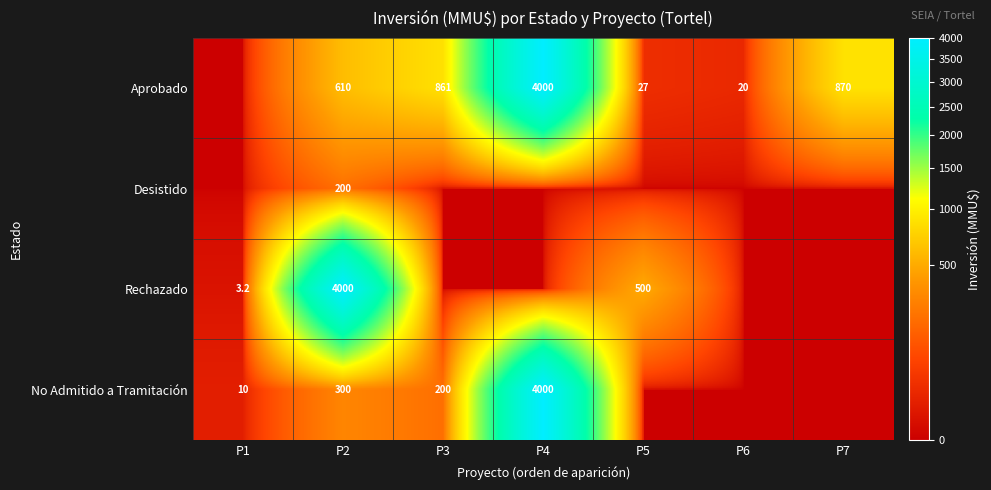

What is the sum of the Aprobado values at P2 and P4?

4610.0